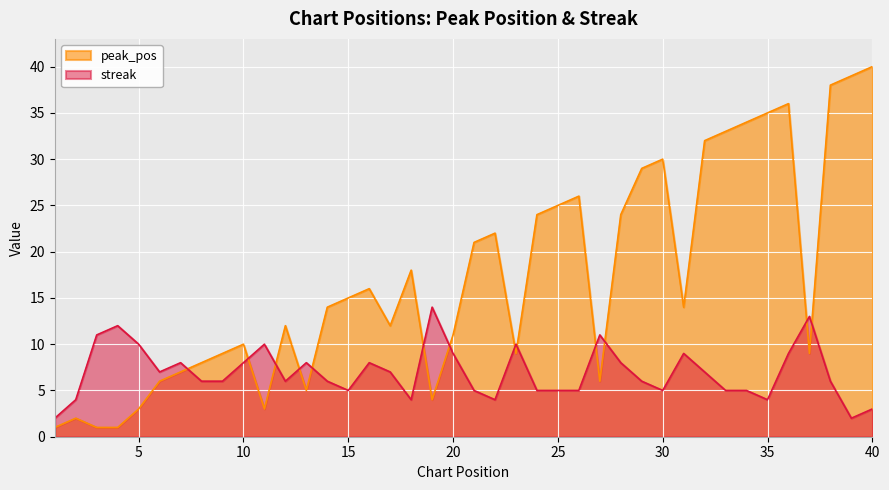

The value of peak_pos at 10 is 10. True or false?

True